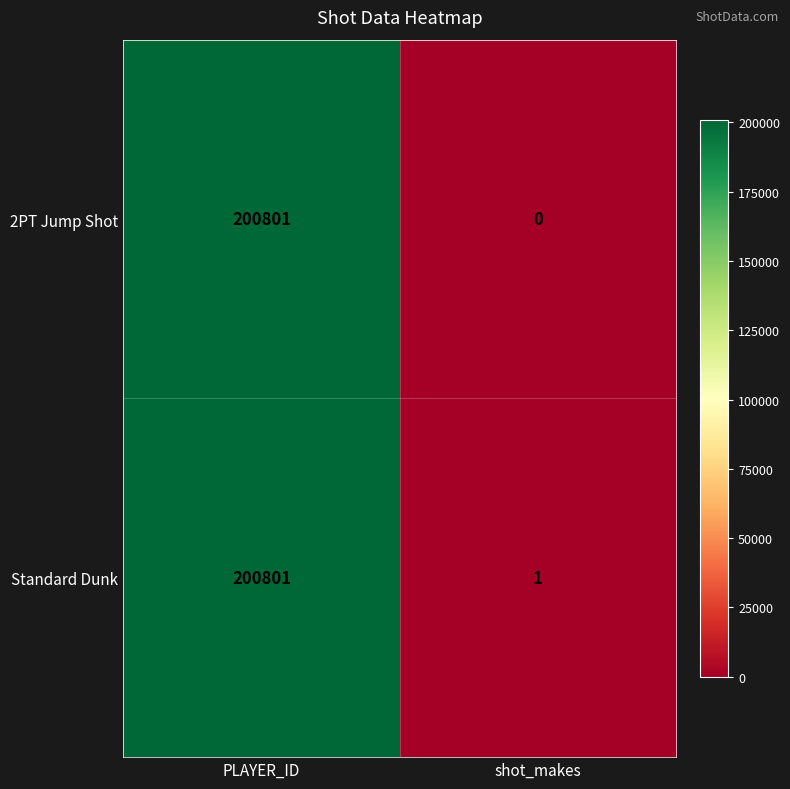

Read the 2PT Jump Shot value at PLAYER_ID, to the nearest 10.

200800